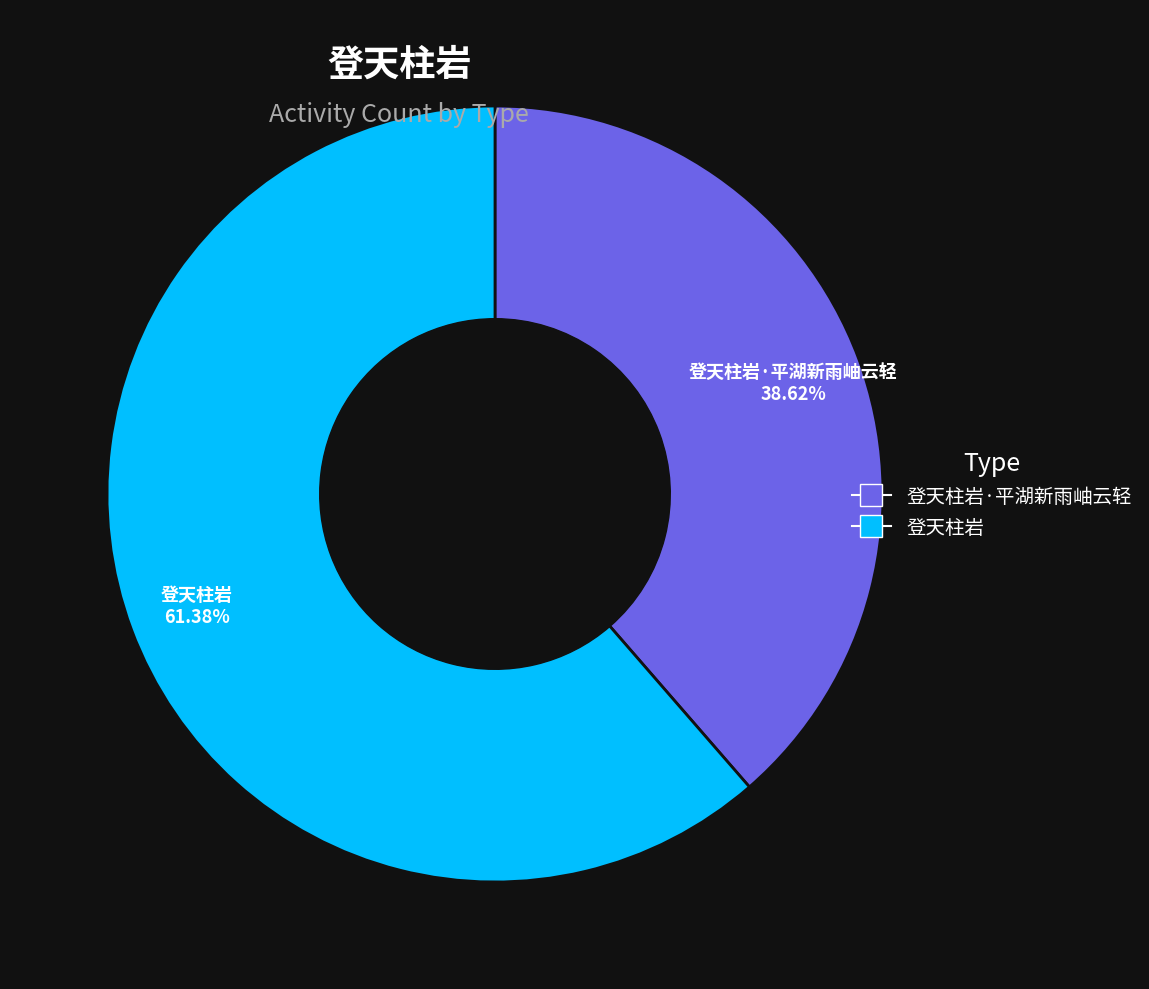

What percentage is the 登天柱岩 slice, to the nearest percent?

61%